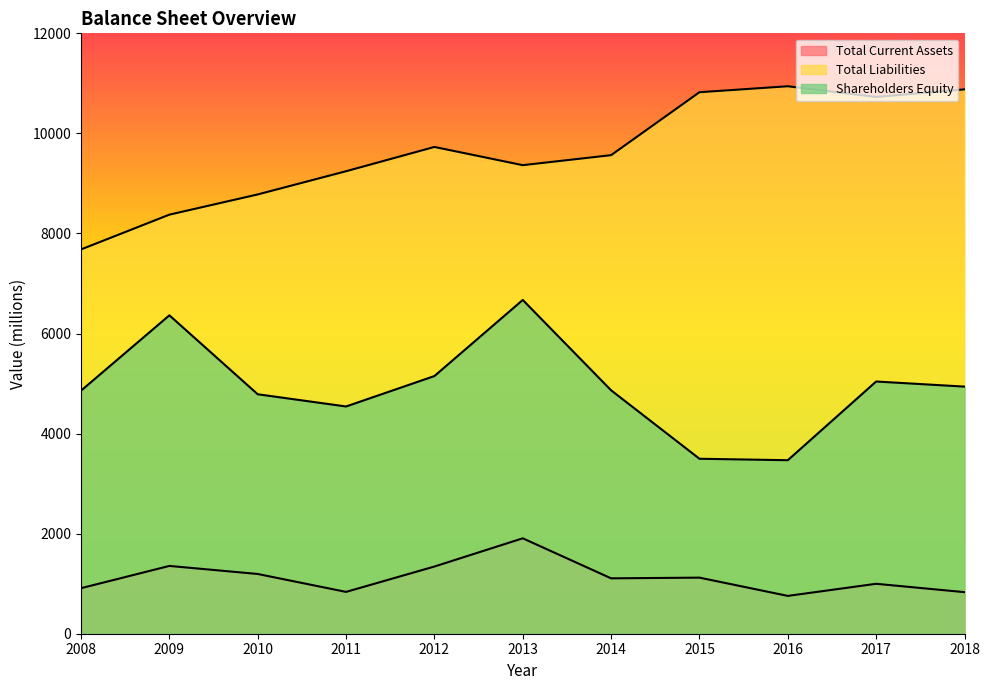

What is the maximum value for Total Liabilities?

10942